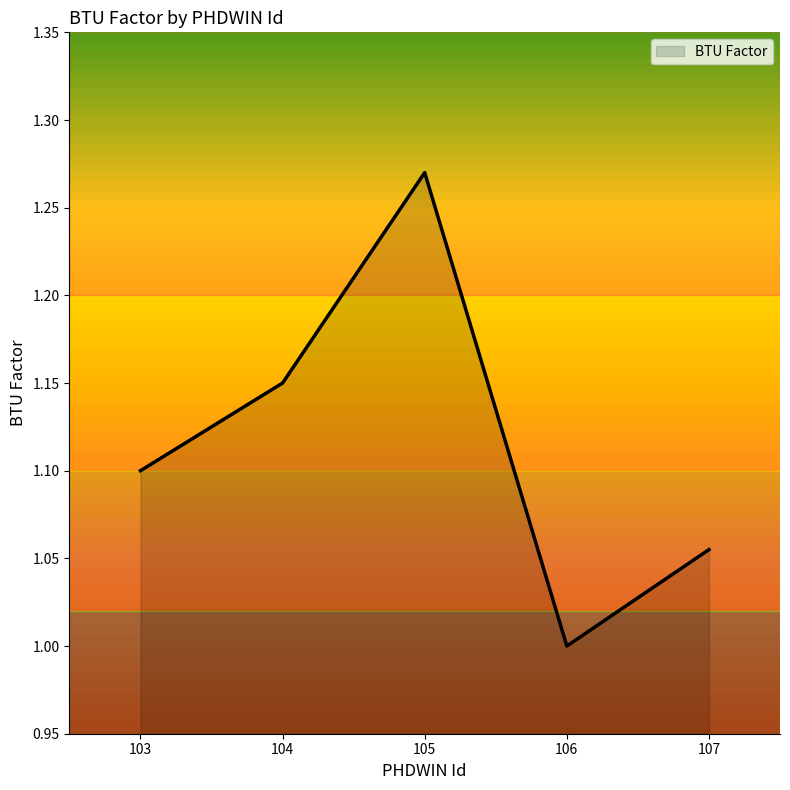

At which category does the chart reach its minimum across all series?

106